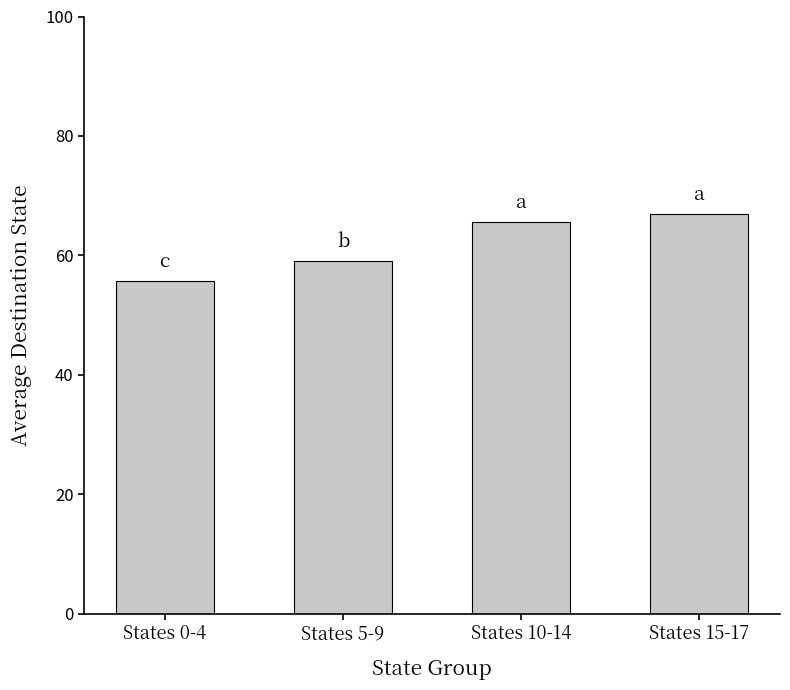

At which category does the chart reach its peak across all series?

States 15-17